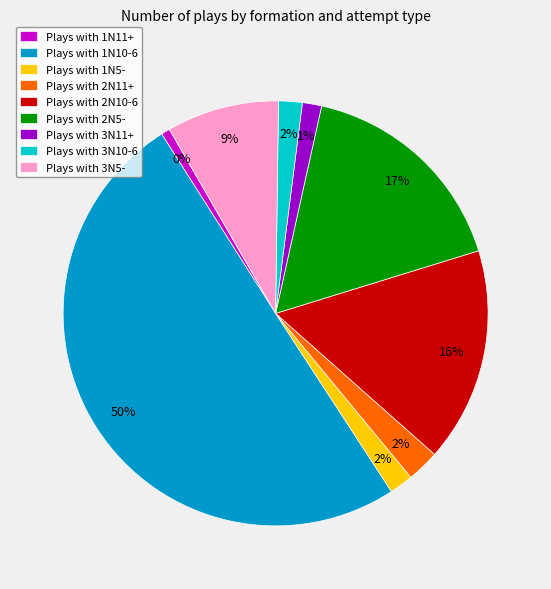

What is the largest slice in the pie chart?

1N10-6